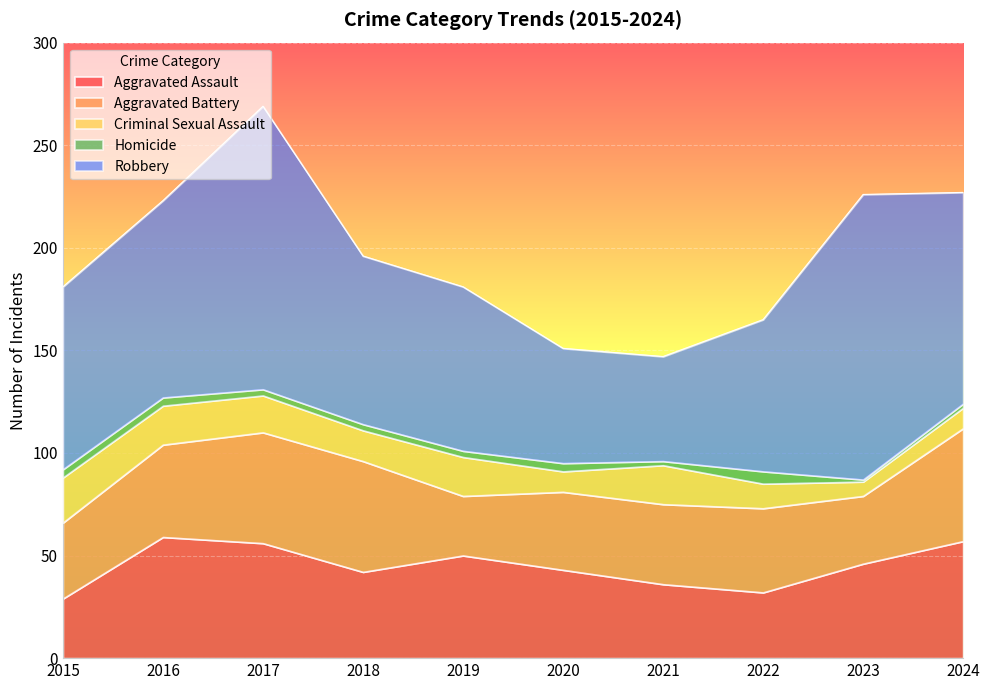

Which category has the highest value in the Homicide series?

2022